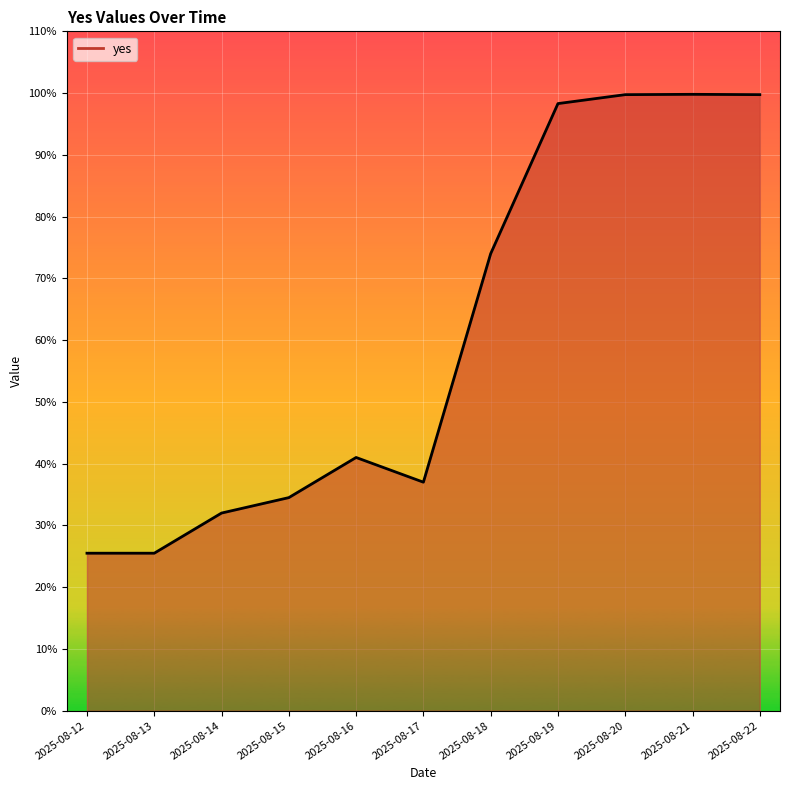

How many points are higher than both their immediate neighbors (excluding endpoints)?

2